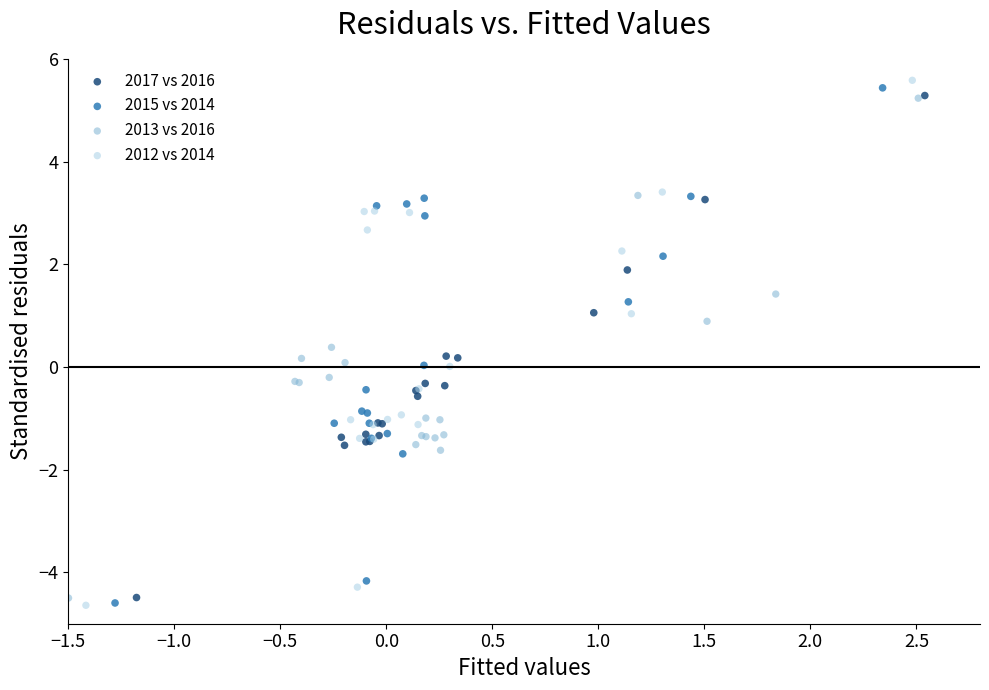

What are all the series names shown in the legend?

2017 vs 2016, 2015 vs 2014, 2013 vs 2016, 2012 vs 2014